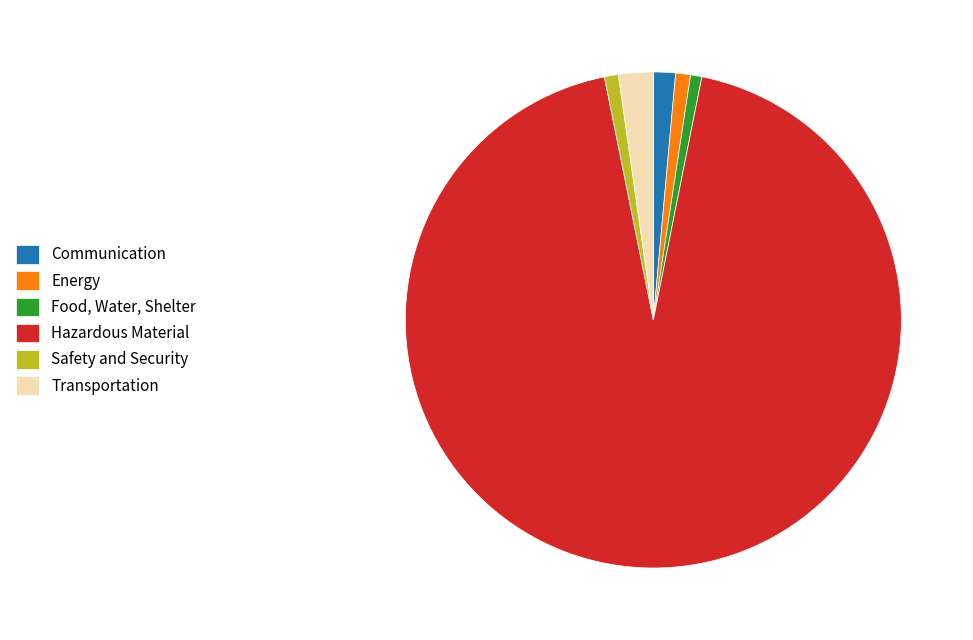

True or false: Hazardous Material accounts for 94% of the total.

True